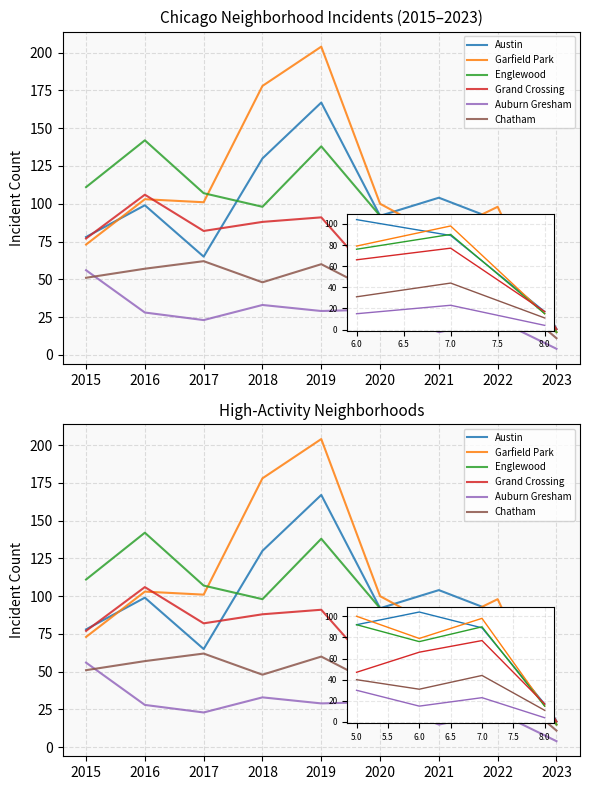

Does the chart display data point markers on the line(s)?

No